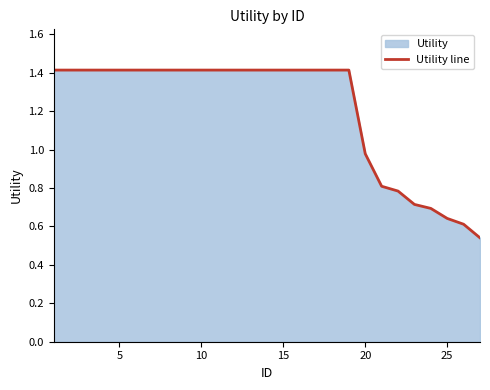

How many data points are above 1?

19